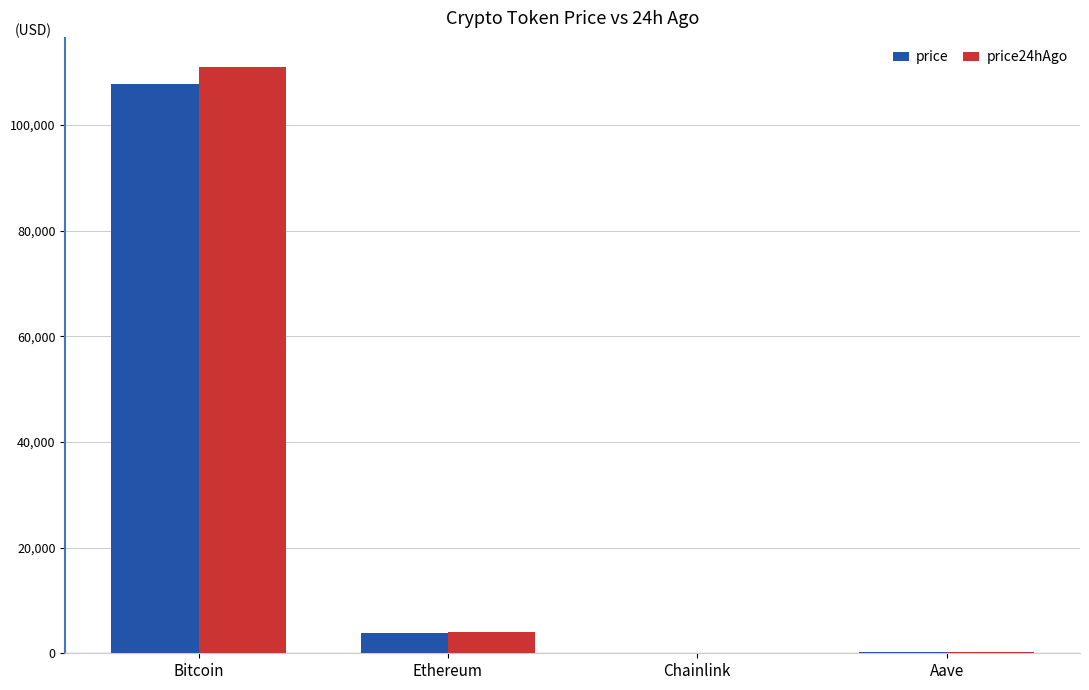

Is it true that price equals 107813.0 at Bitcoin?

True